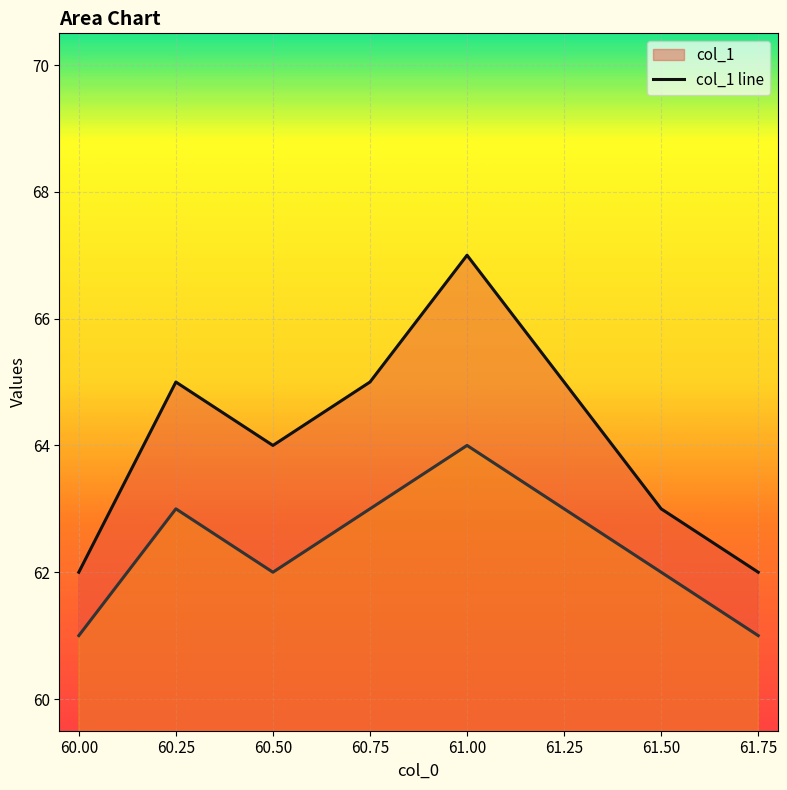

At how many categories does at least one series exceed 66?

1